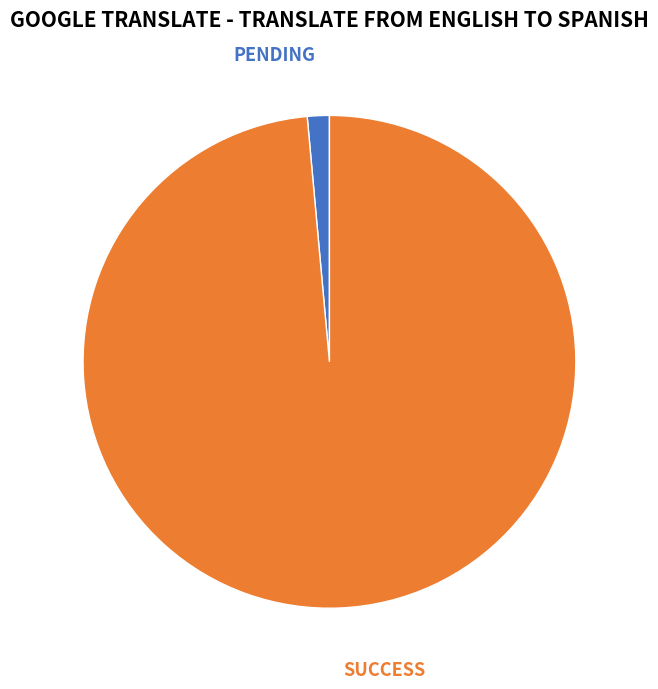

Which slice is the smallest?

PENDING